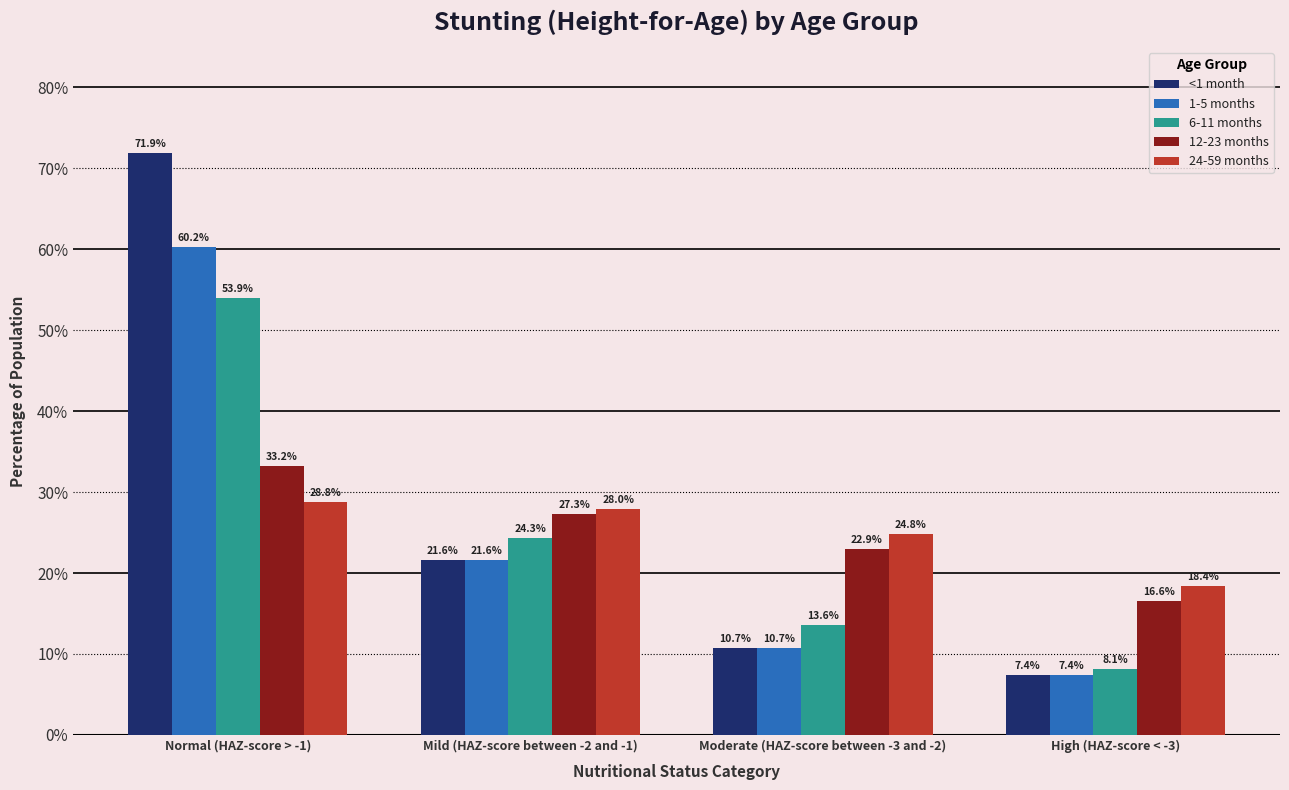

Does the chart contain stacked bars?

No